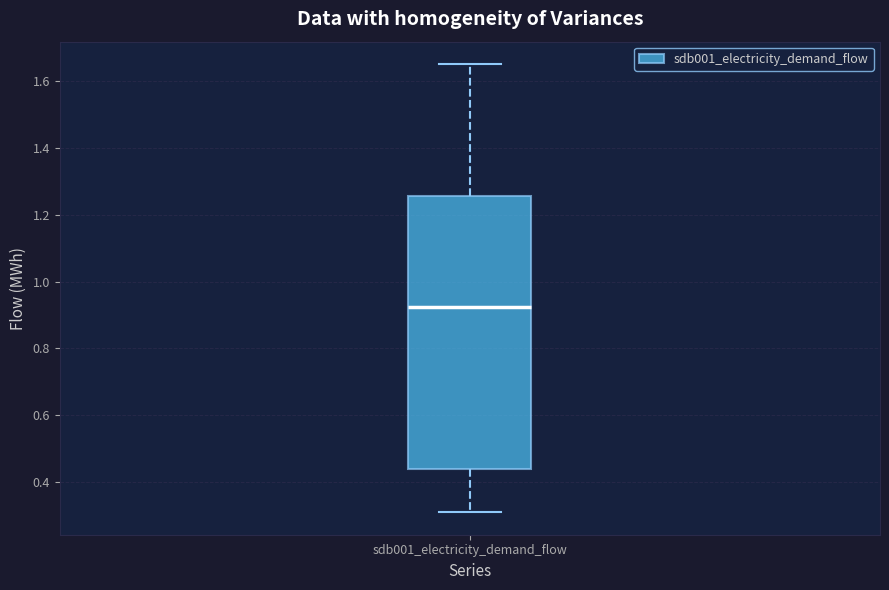

Transcribe this box plot: give where the median line is, the range the box spans, and where the two whiskers end, as read against the y-axis. The values are not printed on the chart, so give them approximately, as read against the axis.

median 0.92, box 0.44 to 1.26, whiskers 0.30 to 1.66